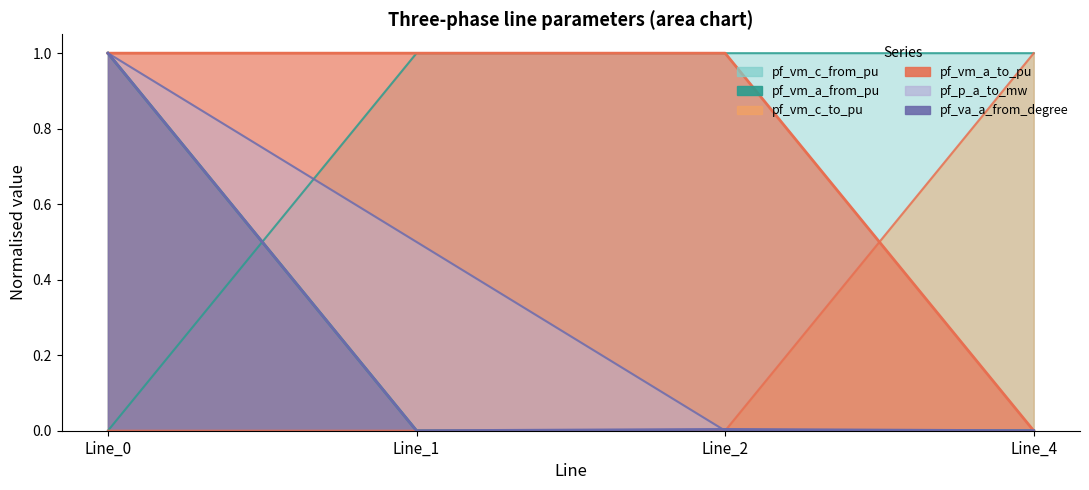

Rank the series at Line_1 from highest to lowest value.

pf_vm_c_from_pu, pf_vm_c_to_pu, pf_vm_a_from_pu, pf_vm_a_to_pu